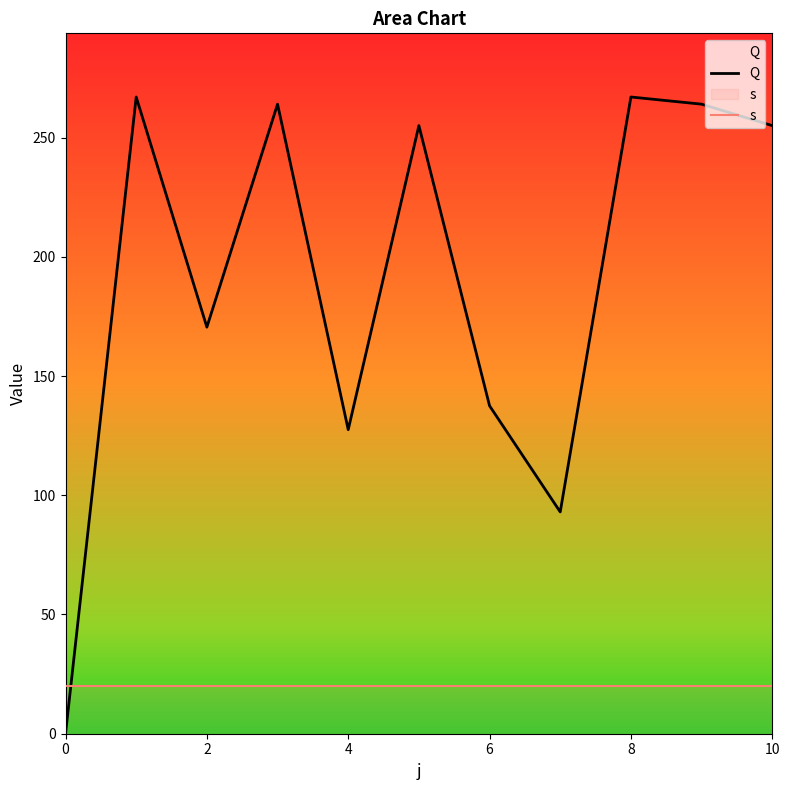

What is the spread (max minus min) of values at 4?

107.5